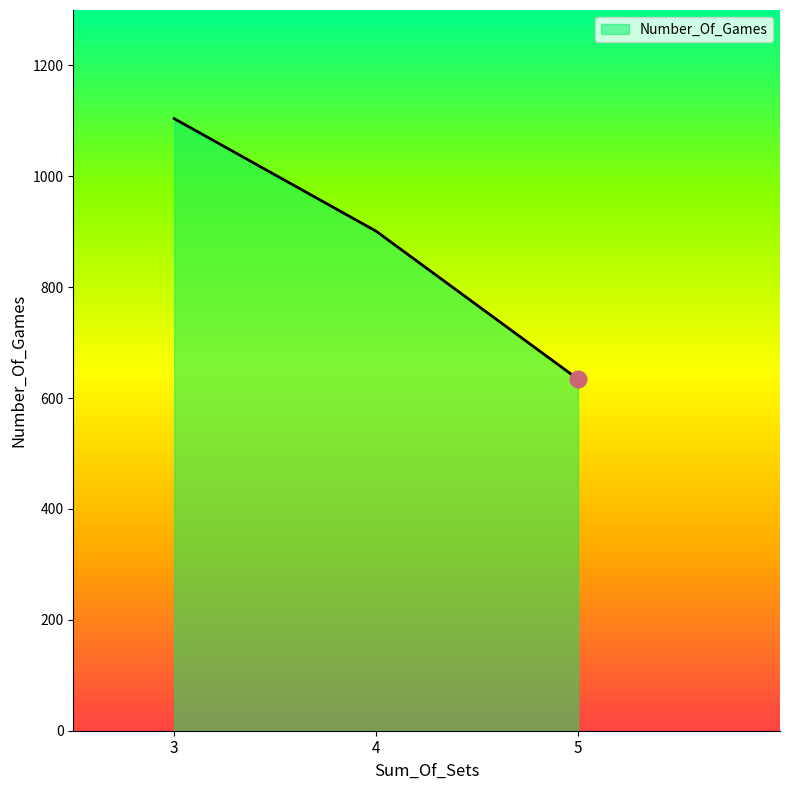

What is the approximate value at 5?

634